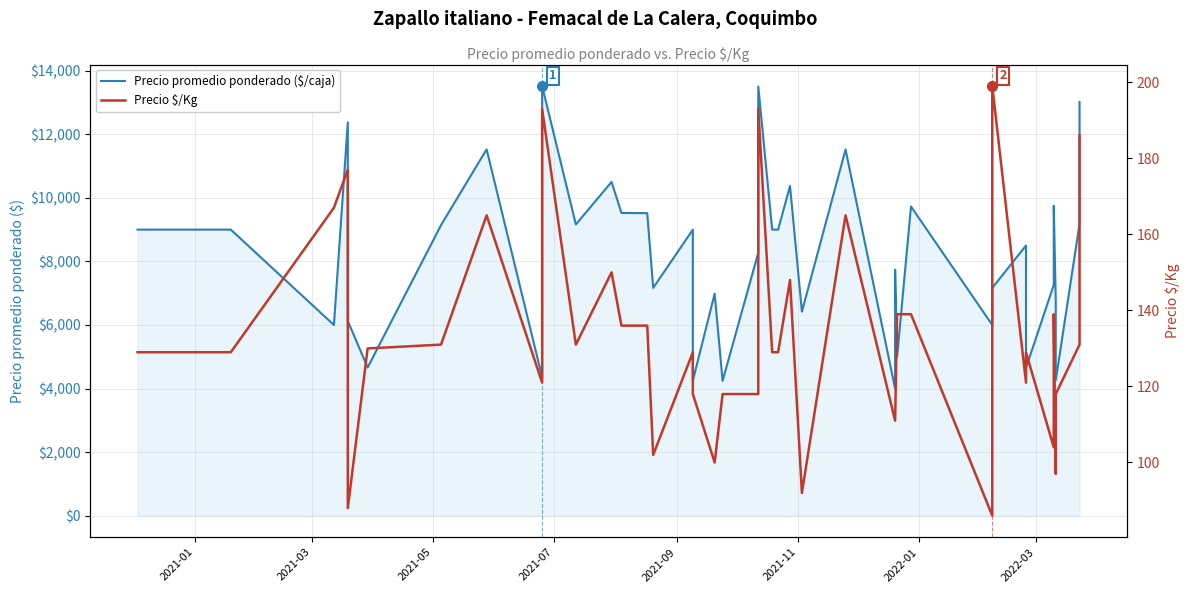

True or false: Precio promedio ponderado ($/caja) and Precio $/Kg intersect in this chart.

False